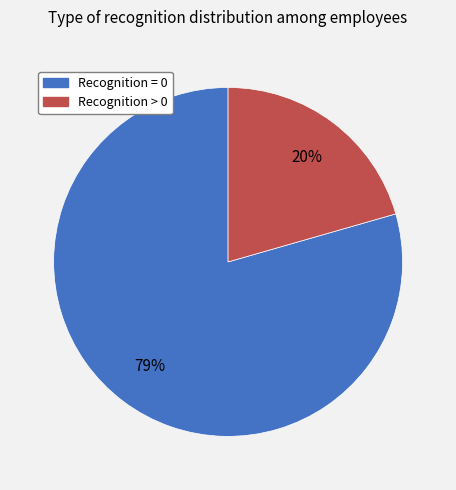

How many slices are in this pie chart?

2